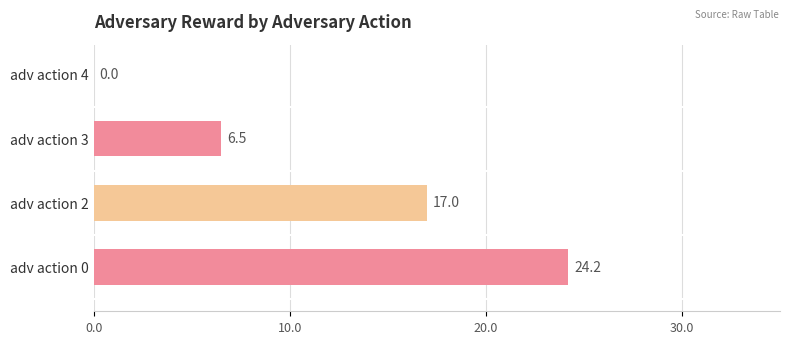

Is it true that the value at adv action 4 is 9.8?

False